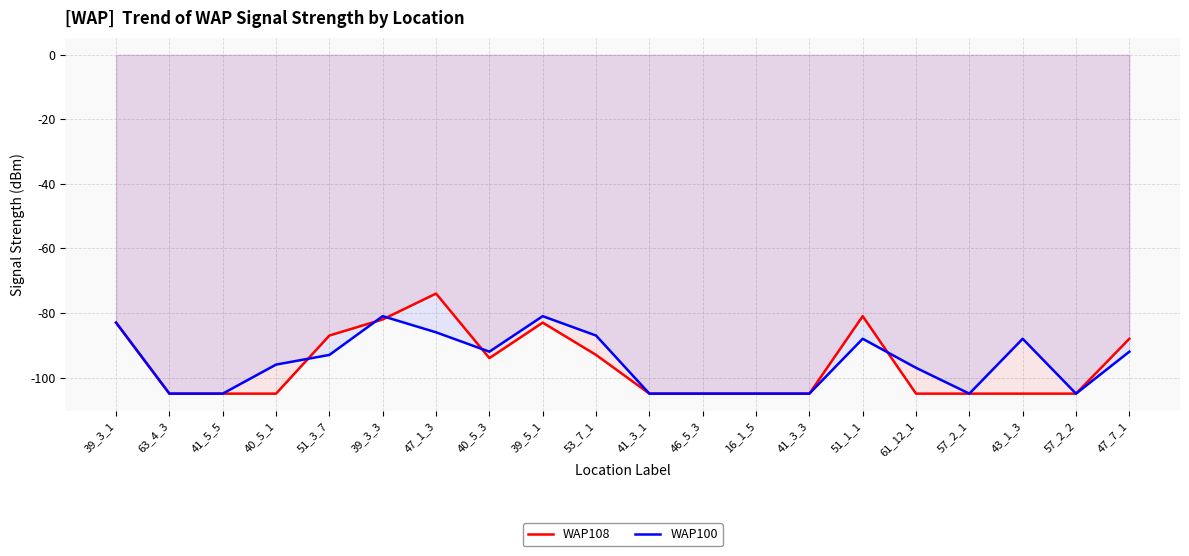

Rank the series by their maximum value, from highest to lowest.

WAP108, WAP100